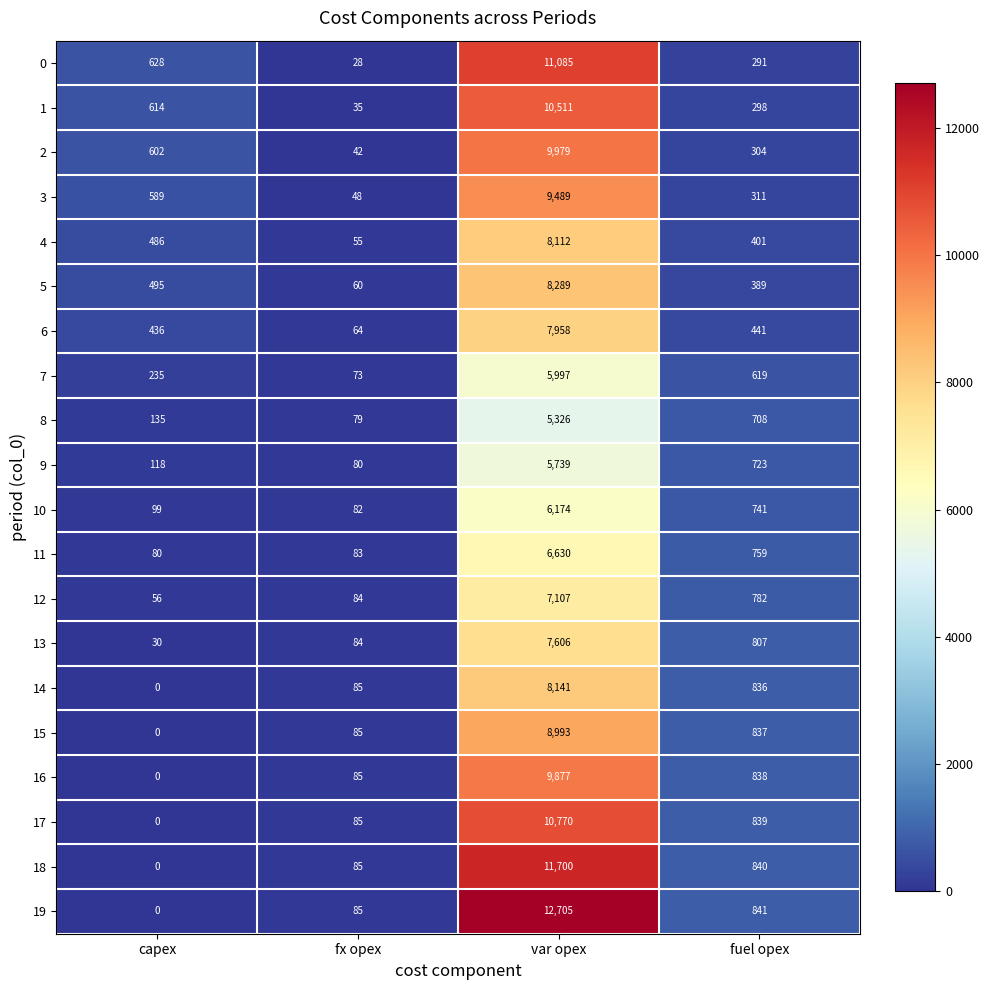

At which category does the chart reach its peak across all series?

var opex